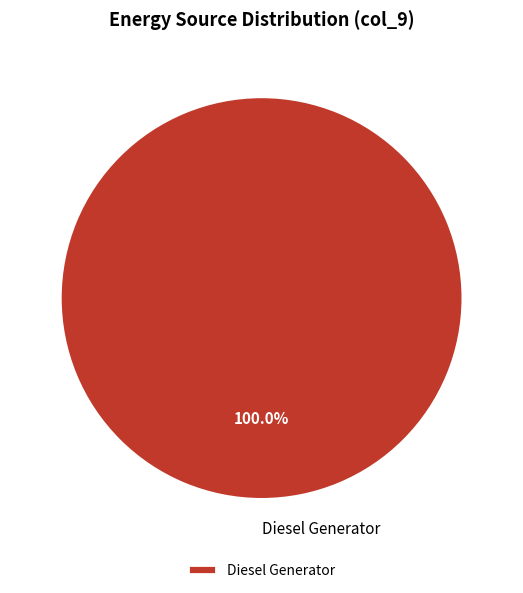

Is it true that Diesel Generator is 93% of the pie?

False